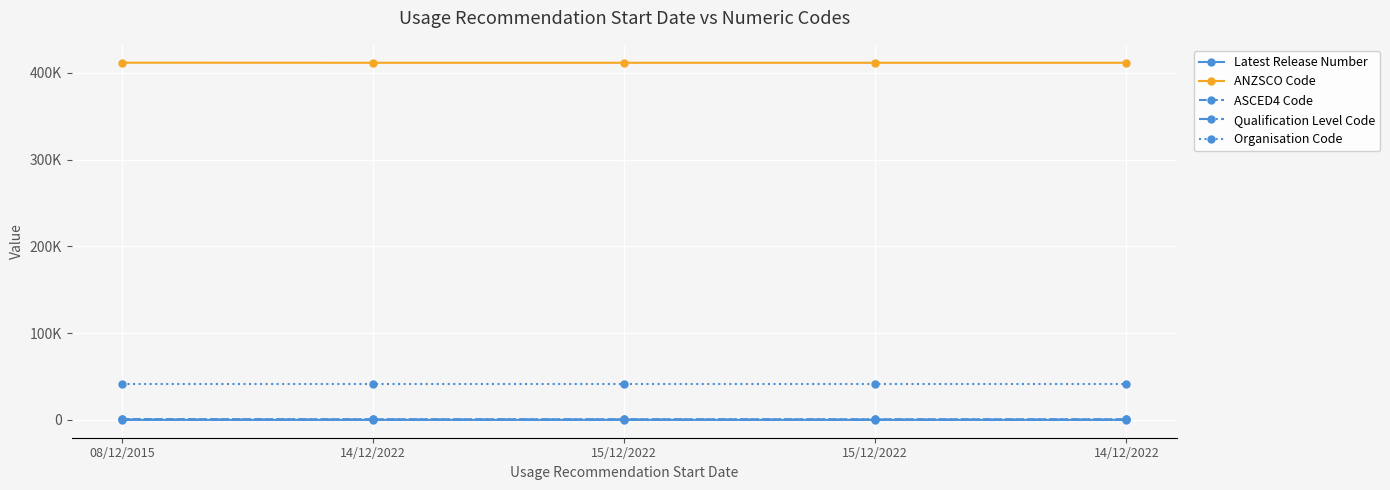

What are all the series names shown in the legend?

Latest Release Number, ANZSCO Code, ASCED4 Code, Qualification Level Code, Organisation Code